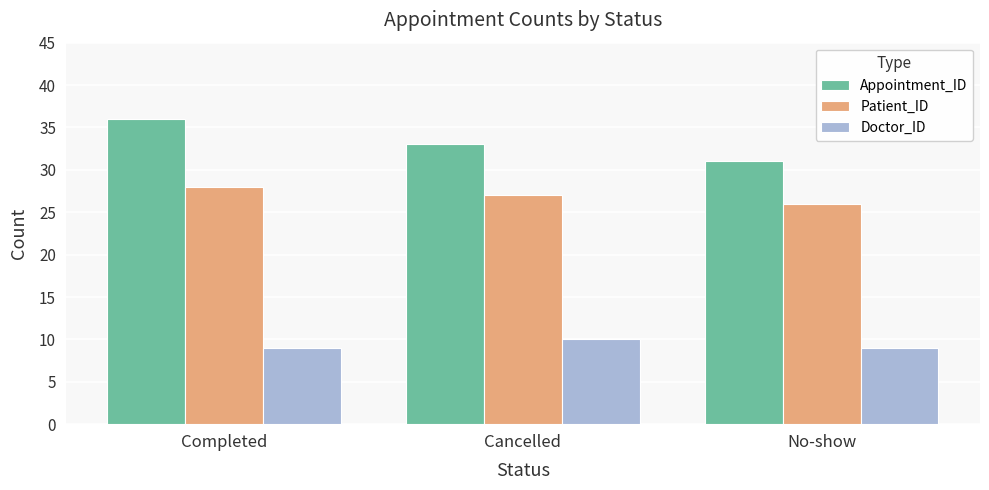

At which label does Appointment_ID first exceed 33?

Completed